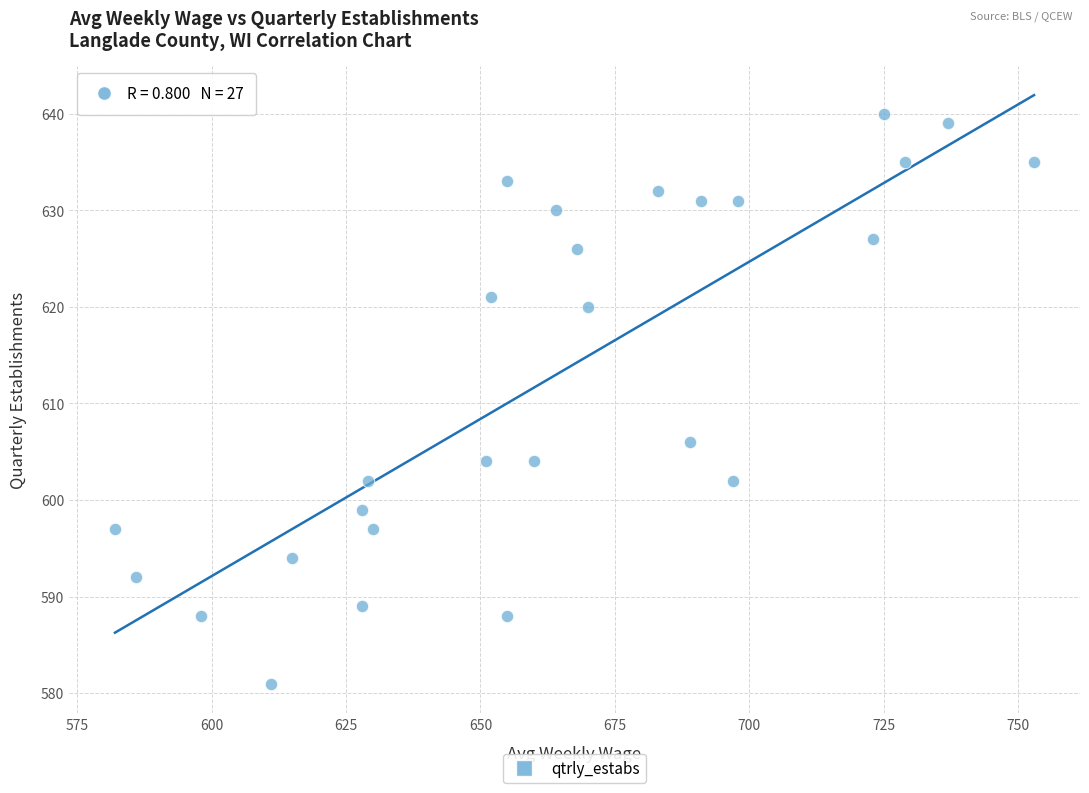

What Y value in the scatter plot is closest to 610?

606